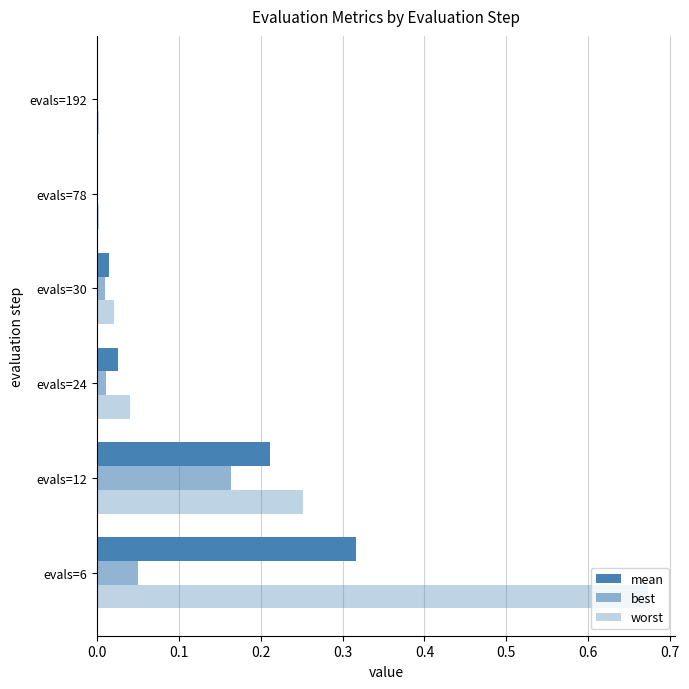

How many data points does each series have?

6